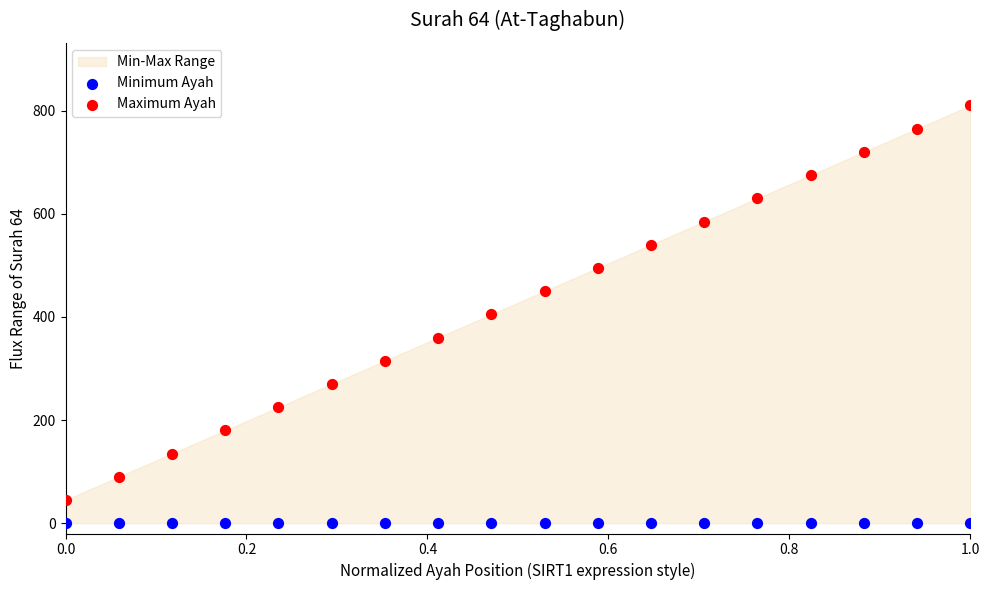

Which series contains the lowest Y value?

Minimum Ayah